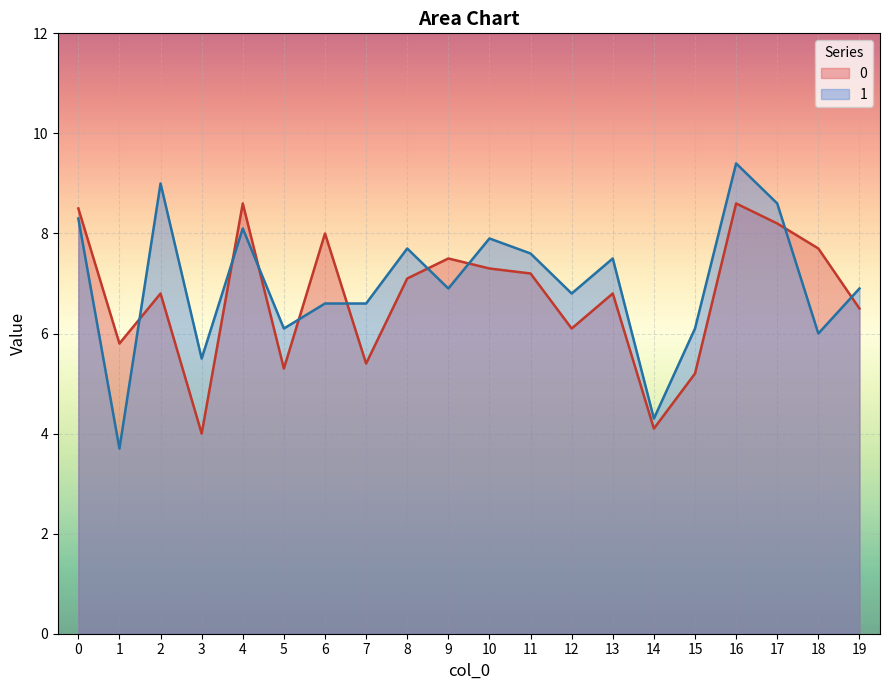

List the series in order of their peak value, highest first.

1, 0